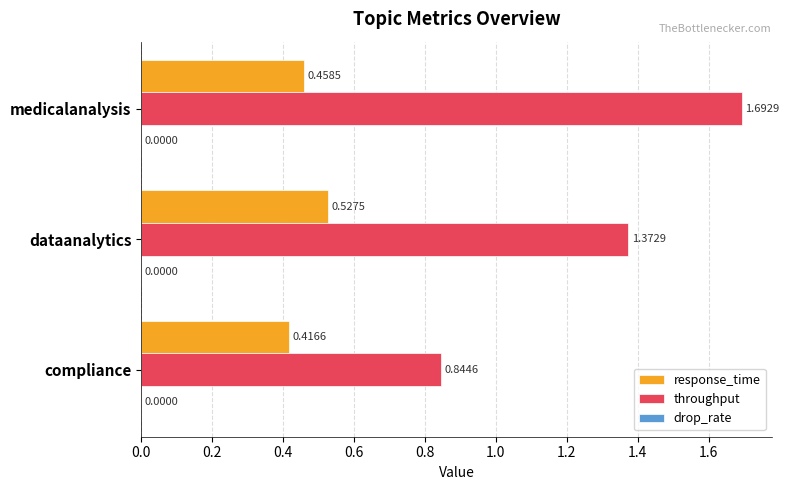

What is the difference between the throughput values at dataanalytics and medicalanalysis?

0.3